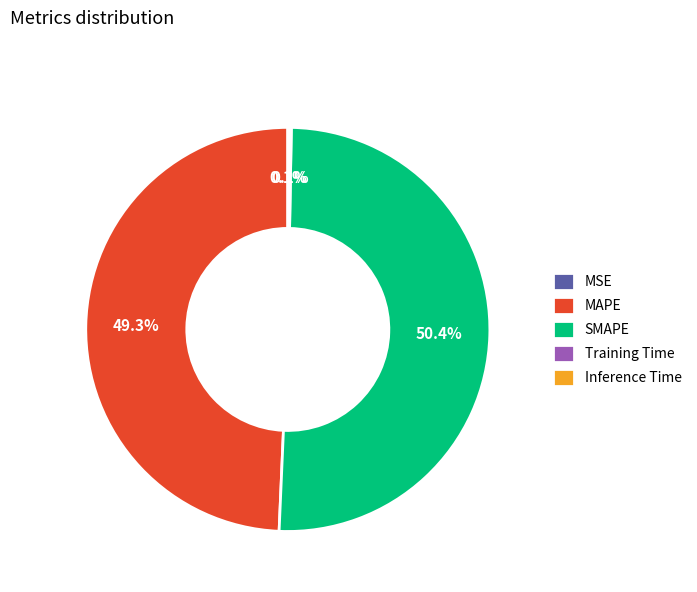

Which slice is the largest?

SMAPE